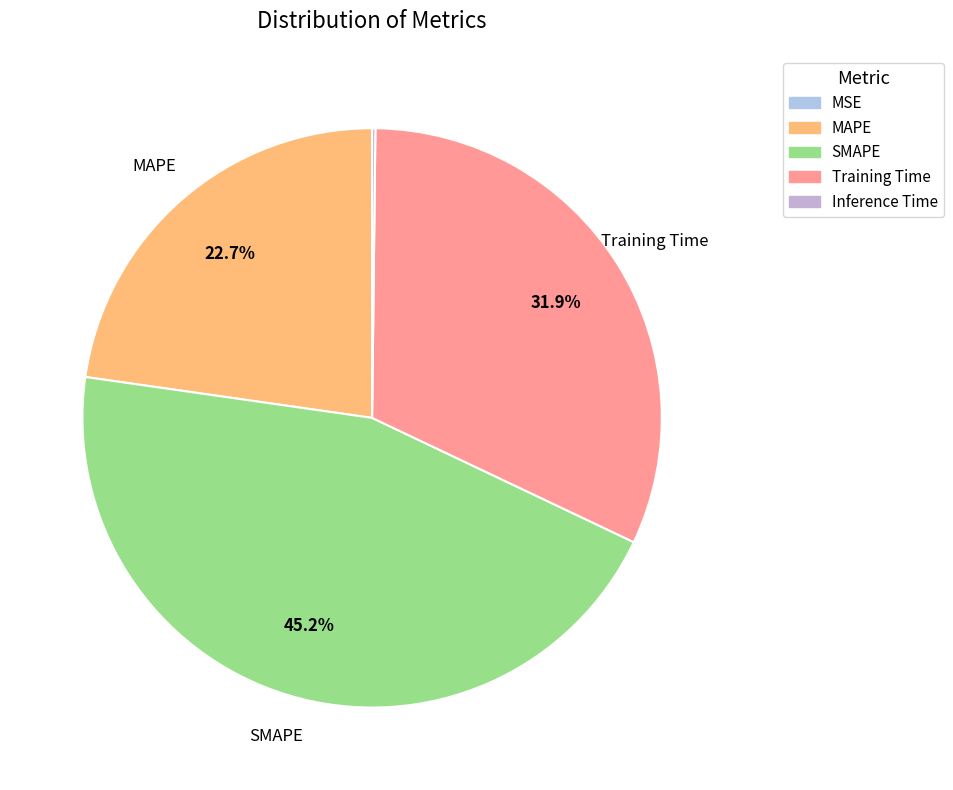

Is the sum of MAPE and Inference Time greater than half?

No